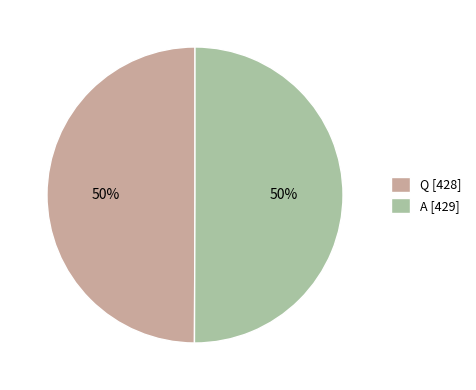

To the nearest percent, what is the combined percentage of A and Q?

100%